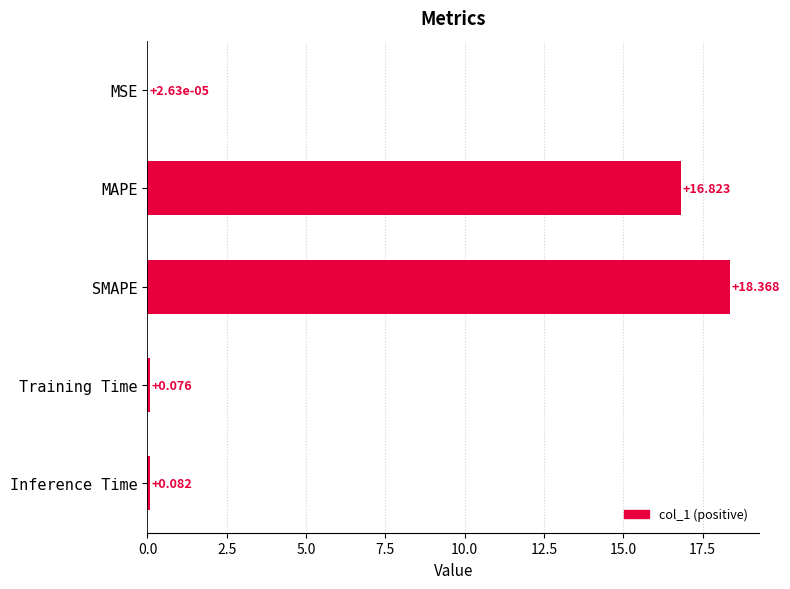

Which has a higher value, SMAPE or MAPE?

SMAPE